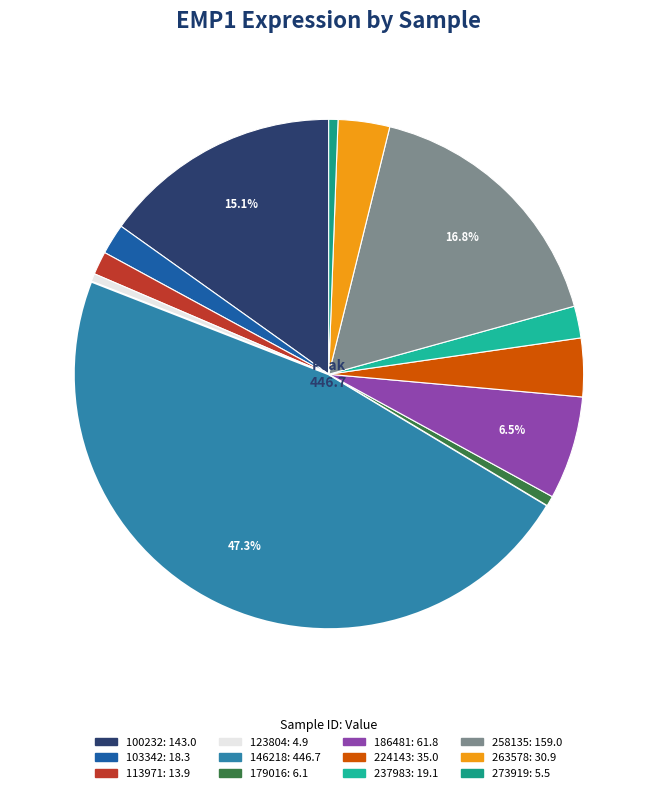

Is it true that 237983 is 2% of the pie?

True